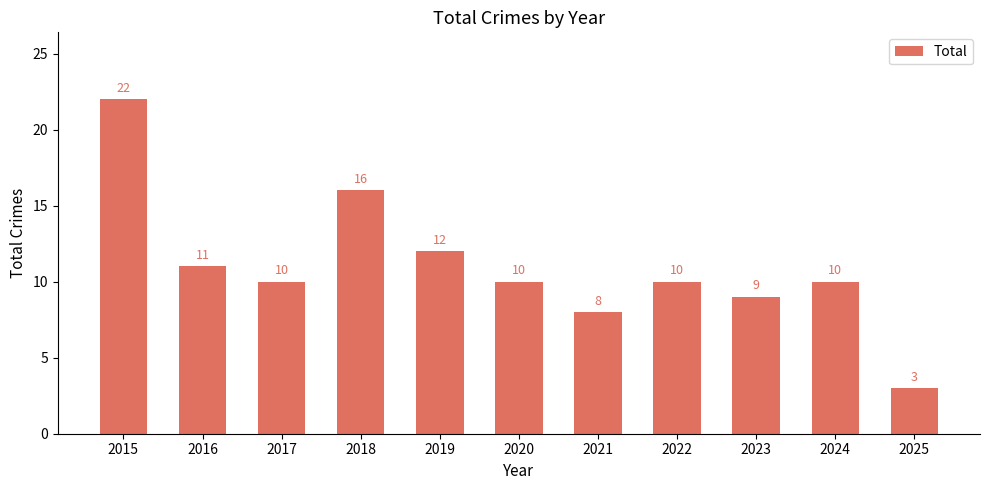

Where does the data first go above 10?

2015